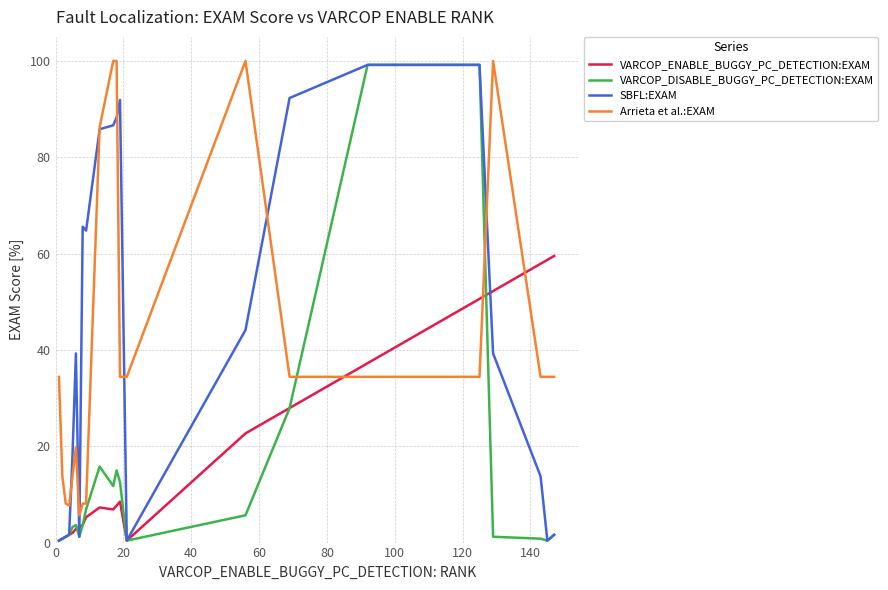

After their last crossing, which series has the higher values: VARCOP_ENABLE_BUGGY_PC_DETECTION:EXAM or Arrieta et al.:EXAM?

VARCOP_ENABLE_BUGGY_PC_DETECTION:EXAM